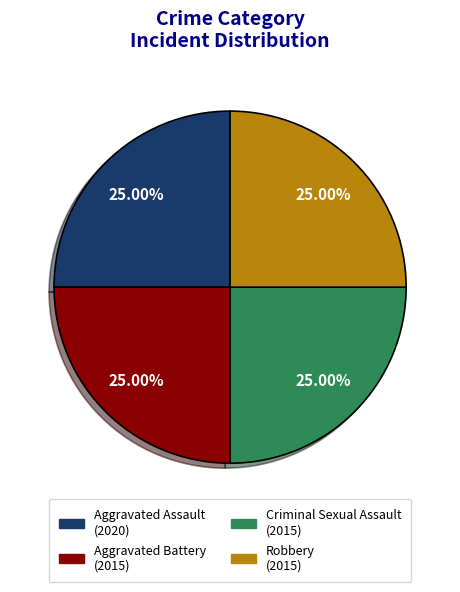

Does any single category account for the majority?

No